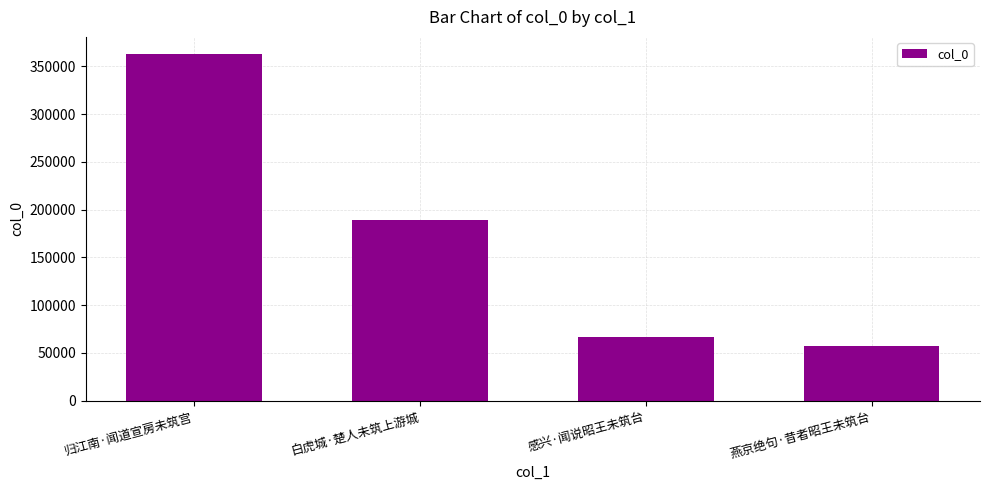

Rank the categories by value from highest to lowest.

归江南·闻道宣房未筑宫, 白虎城·楚人未筑上游城, 感兴·闻说昭王未筑台, 燕京绝句·昔者昭王未筑台